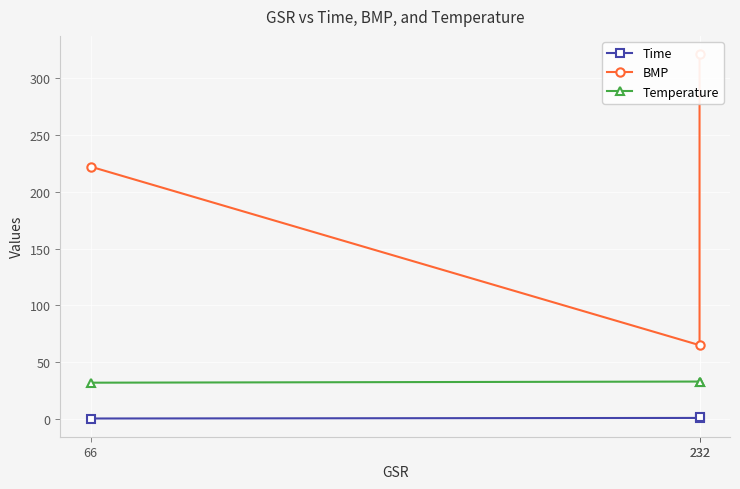

What is the spread (max minus min) of values at 66?

221.5